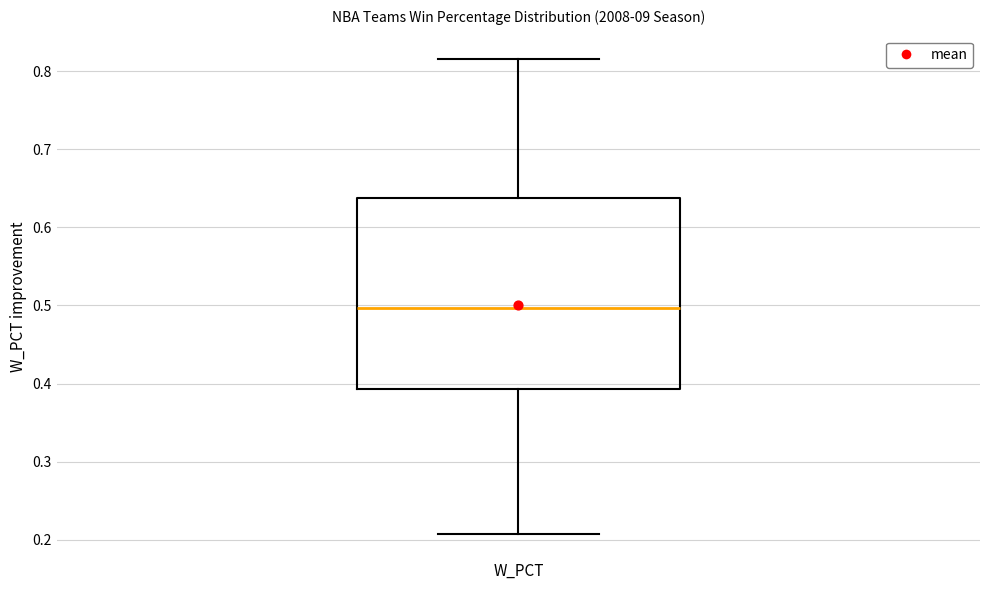

Transcribe this box plot: give where the median line is, the range the box spans, and where the two whiskers end, as read against the y-axis. The values are not printed on the chart, so give them approximately, as read against the axis.

median 0.50, box 0.39 to 0.64, whiskers 0.21 to 0.82